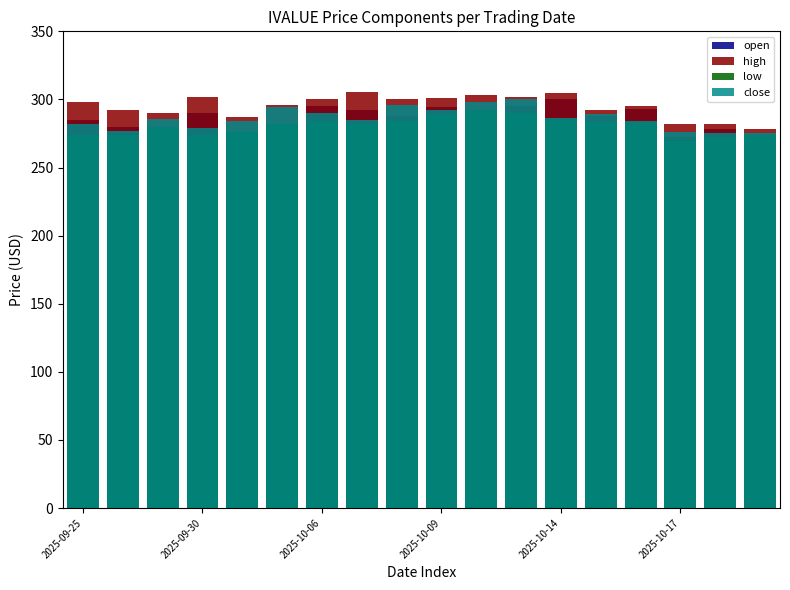

Which series has the widest spread of values?

open